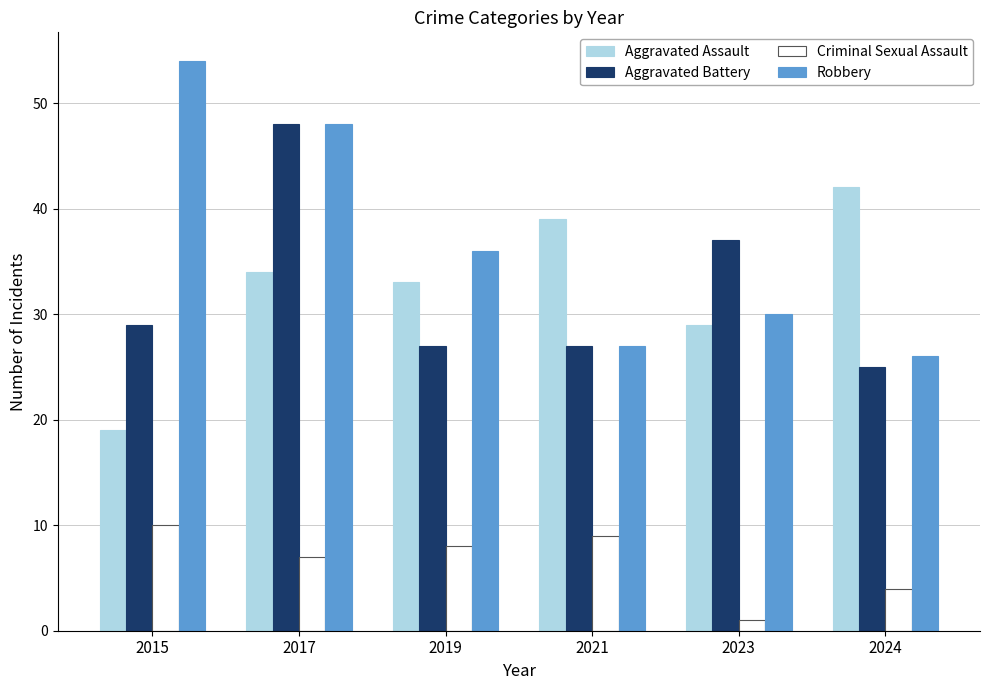

What is the minimum value for Aggravated Battery?

25